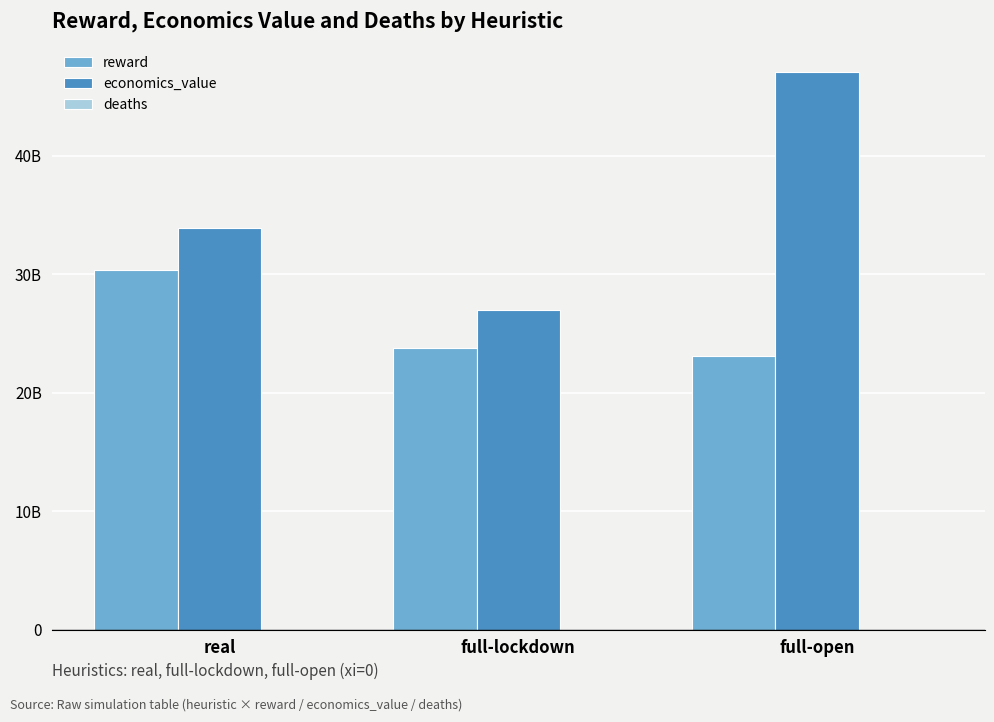

At which category is the sum across all series the highest?

full-open